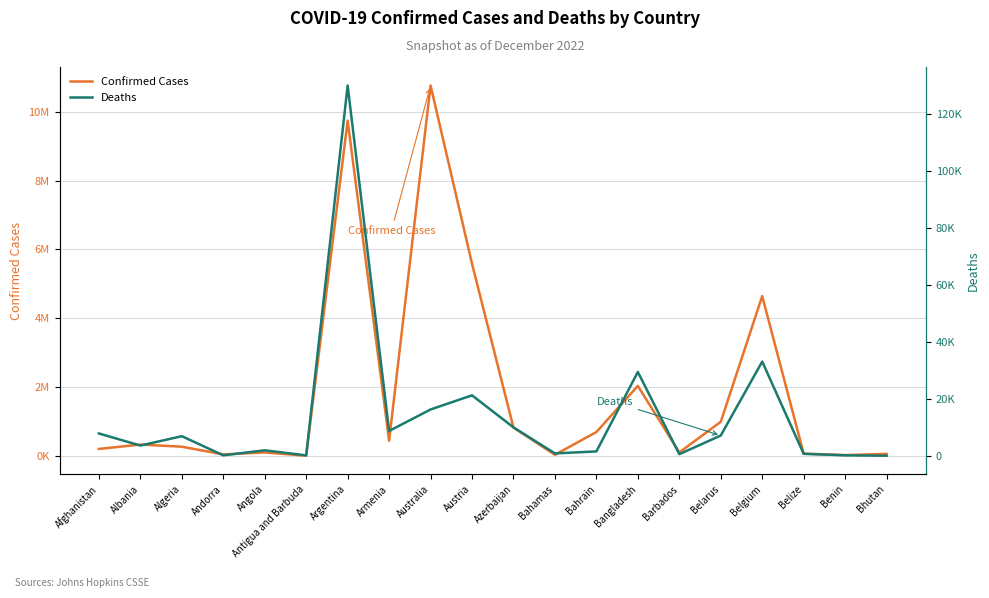

Reading left to right, extract all data points from this chart.

Confirmed Cases: Afghanistan=206273	Albania=333413	Algeria=271113	Andorra=47219	Angola=104750	Antigua and Barbuda=9106	Argentina=9739856	Armenia=445828	Australia=10759272	Austria=5583979	Azerbaijan=824512	Bahamas=37491	Bahrain=696851	Bangladesh=2036663	Barbados=104416	Belarus=994037	Belgium=4644478	Belize=69117	Benin=27980	Bhutan=62512
Deaths: Afghanistan=7835	Albania=3594	Algeria=6881	Andorra=157	Angola=1925	Antigua and Barbuda=146	Argentina=130034	Armenia=8712	Australia=16264	Austria=21232	Azerbaijan=9983	Bahamas=833	Bahrain=1536	Bangladesh=29435	Barbados=567	Belarus=7118	Belgium=33086	Belize=688	Benin=163	Bhutan=21